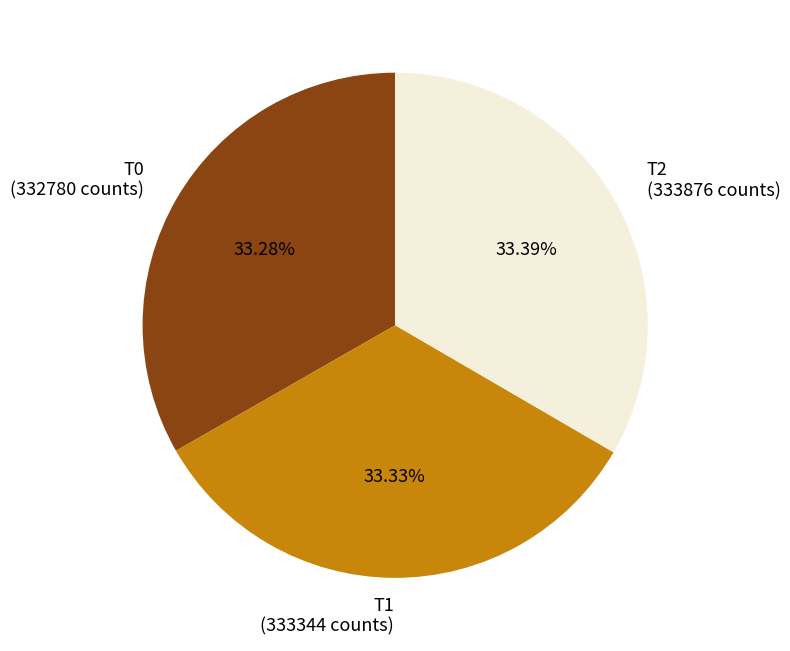

Combined, what portion of the pie is T0 and T1?

66.6%